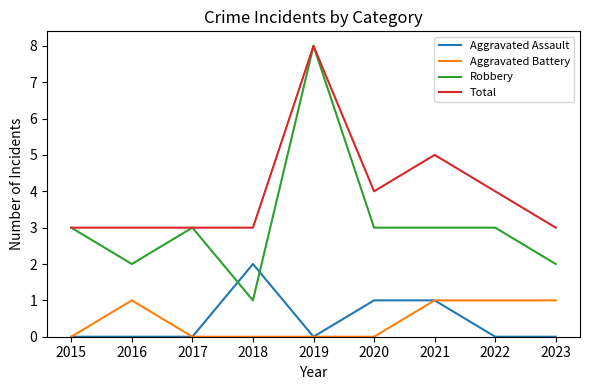

Which label corresponds to the largest value in the chart?

2019